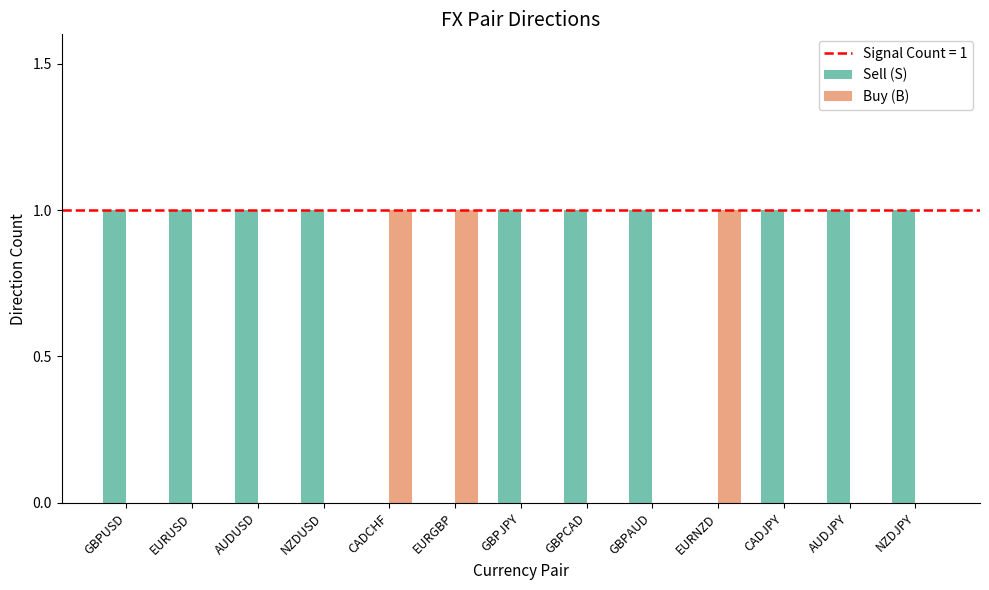

What is the sum of all Buy (B) values?

3